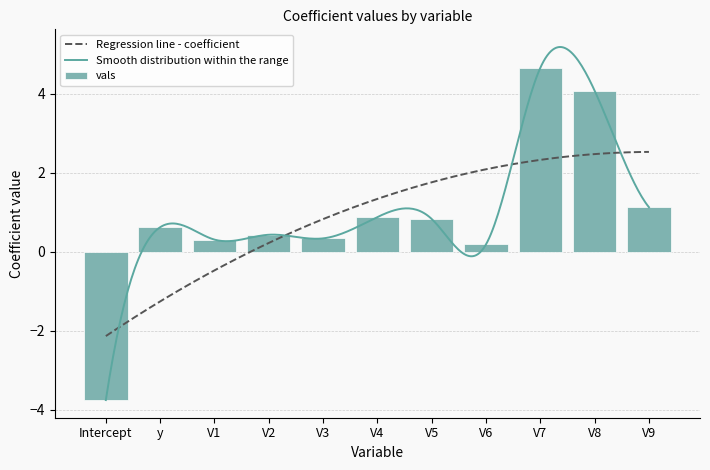

List the labels in order of value, largest first.

V7, V8, V9, V4, V5, y, V2, V3, V1, V6, Intercept